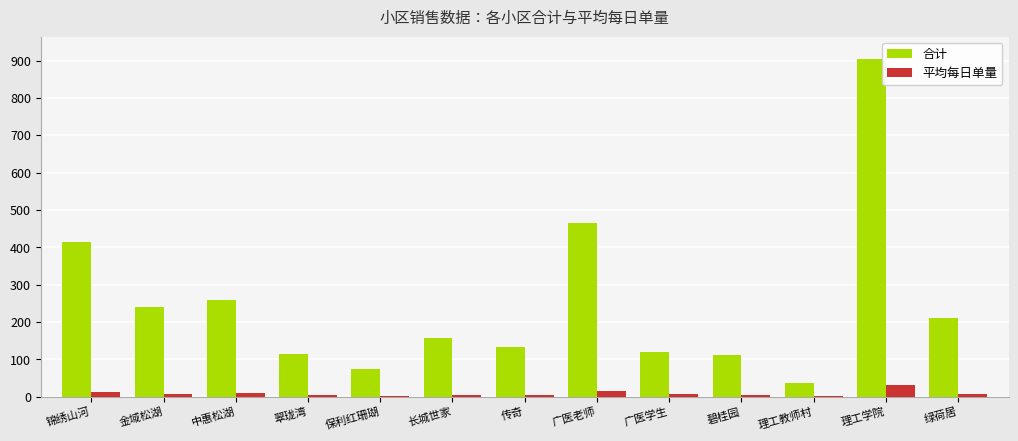

The value of 合计 at 传奇 is 133.0. True or false?

True